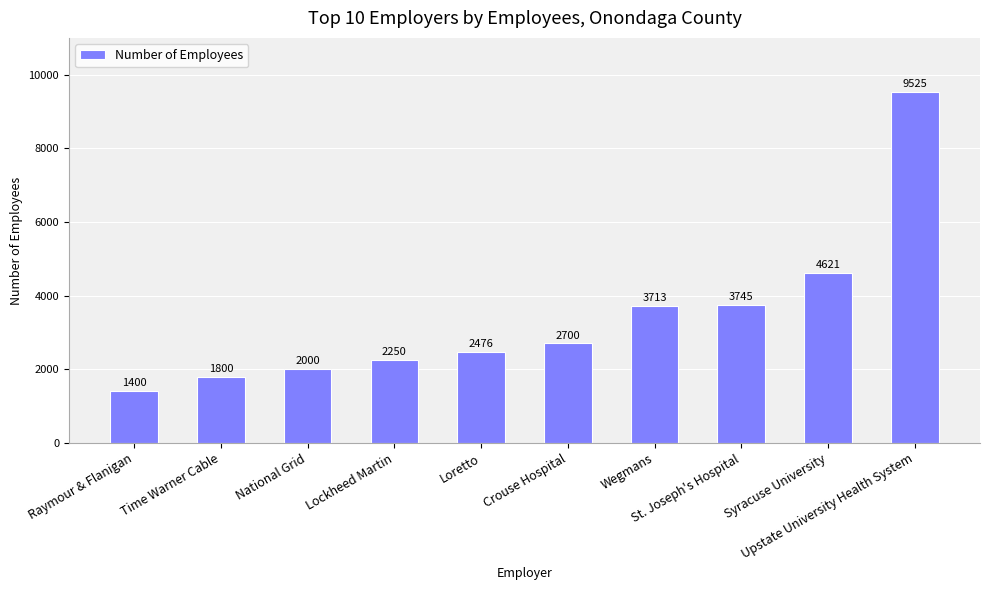

What position from the right is Loretto?

6